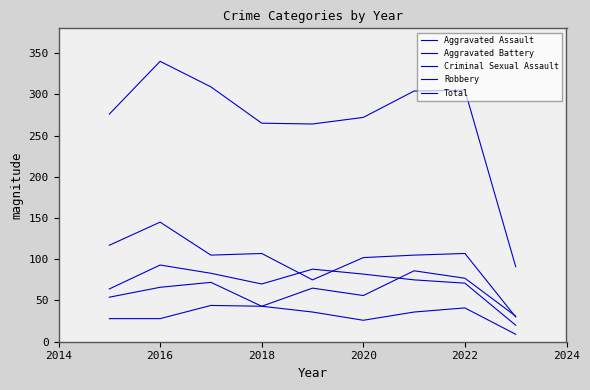

Does the chart display data point markers on the line(s)?

No